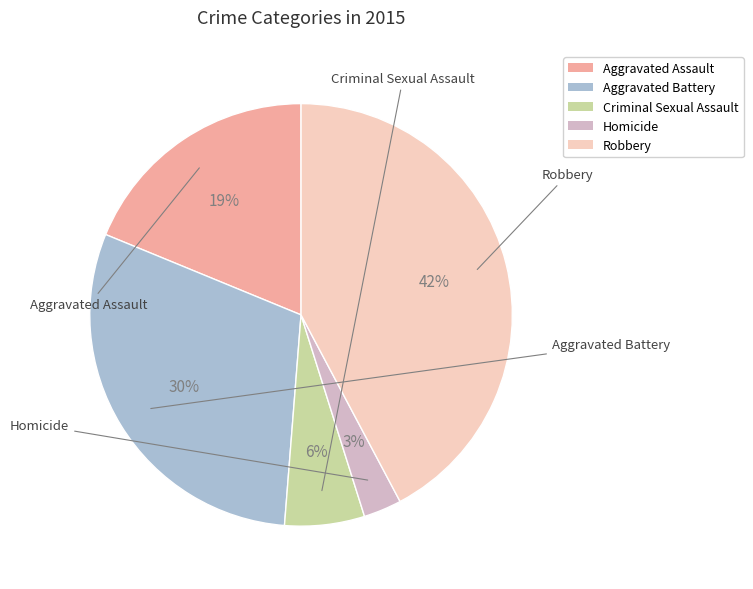

Is there a majority slice in this chart?

No